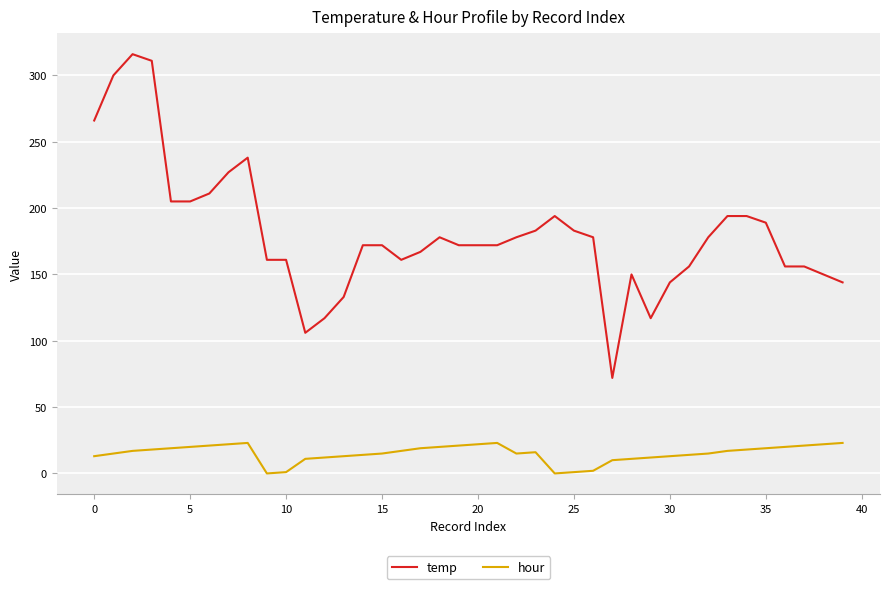

Rank the series by their maximum value, from lowest to highest.

hour, temp